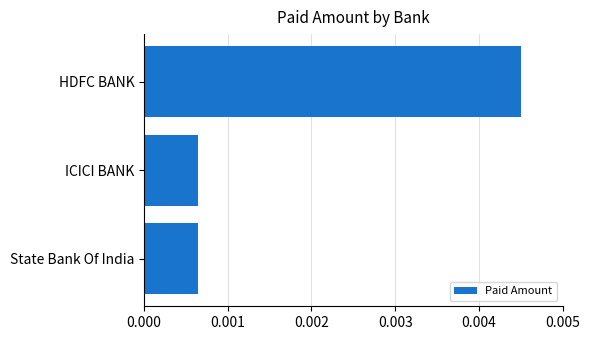

How many values are between 0 and 1?

3